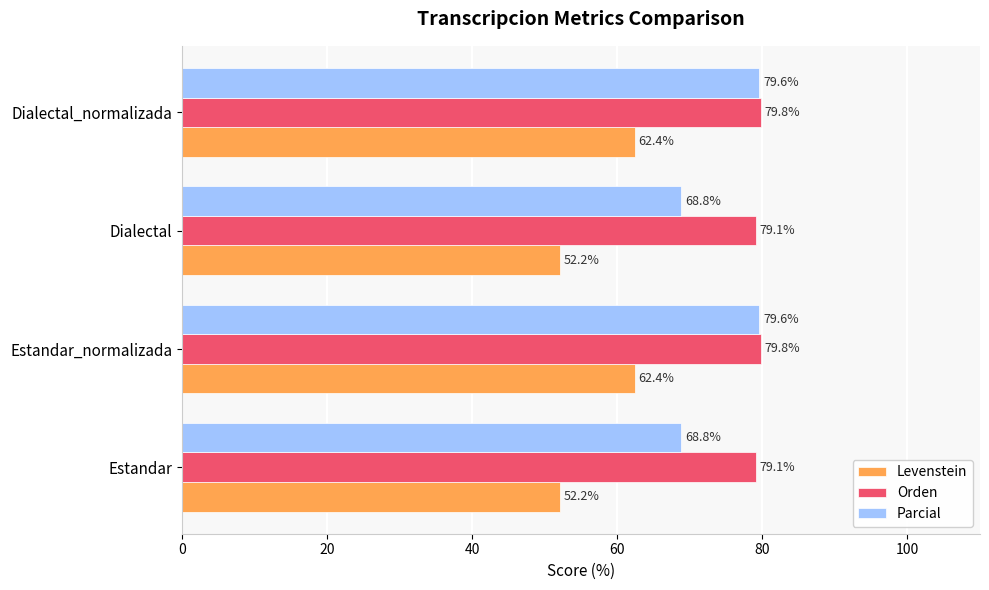

At Dialectal_normalizada, list the series in order from largest to smallest.

Orden, Parcial, Levenstein